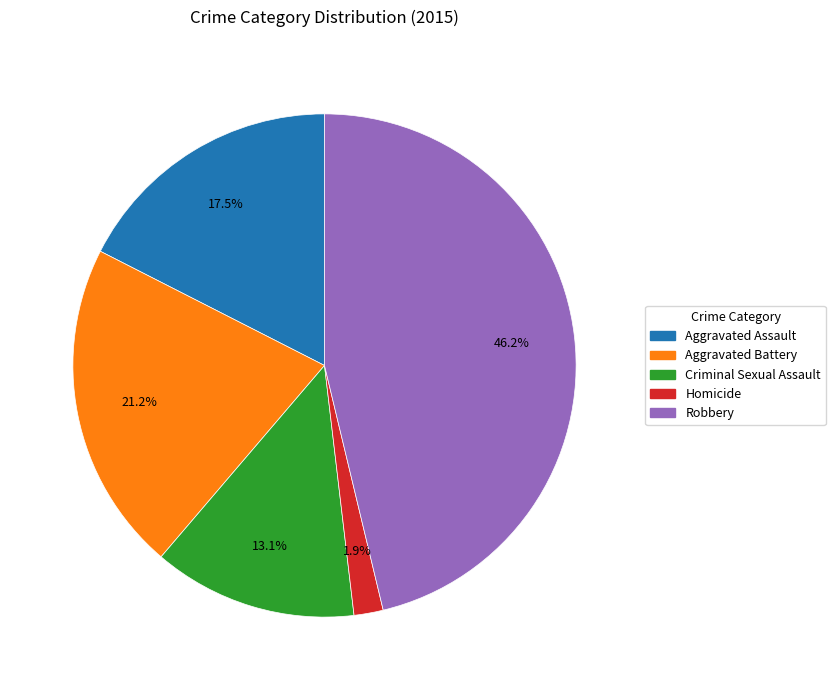

Is Aggravated Assault the majority of the pie?

No